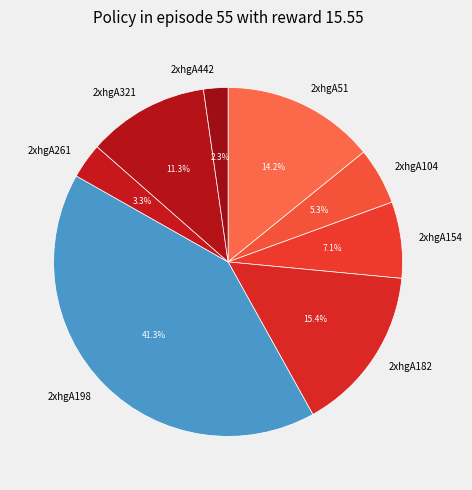

Which category has the smallest portion of the pie?

2xhgA442